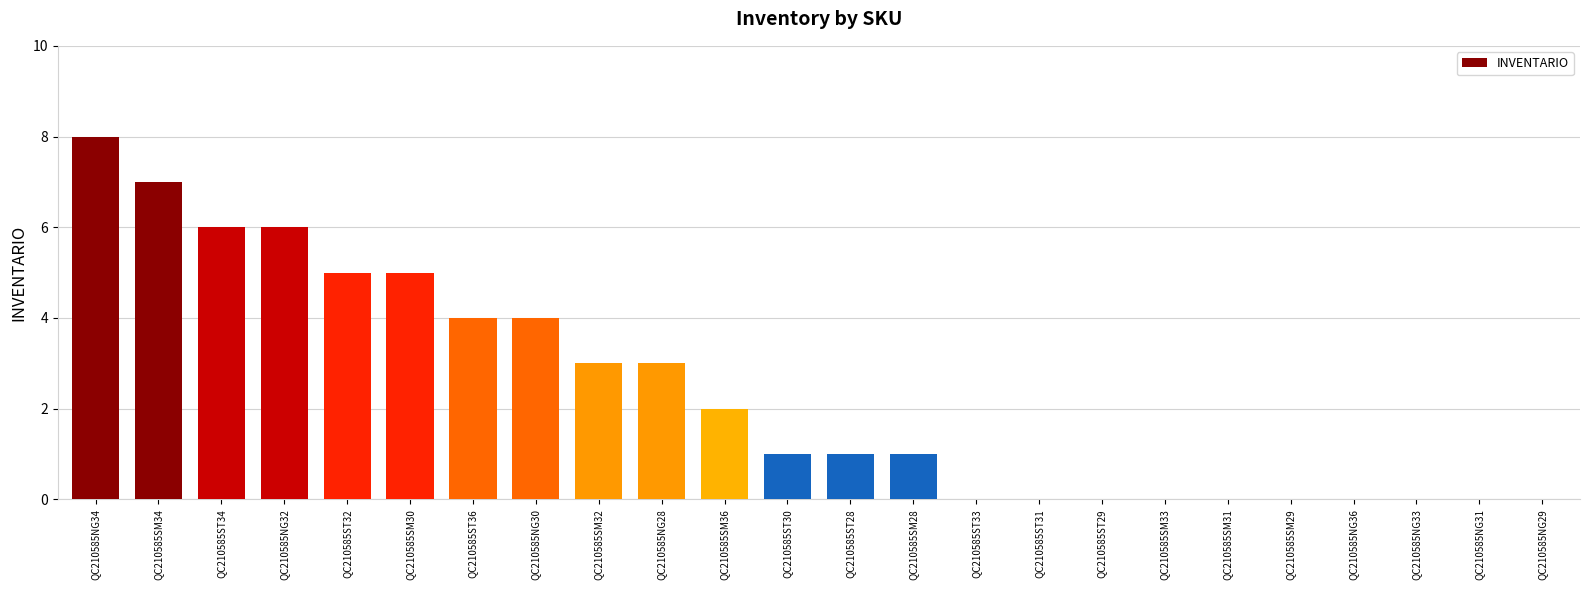

What is the ratio of the value at QC210585NG30 to the value at QC210585ST36?

1.0